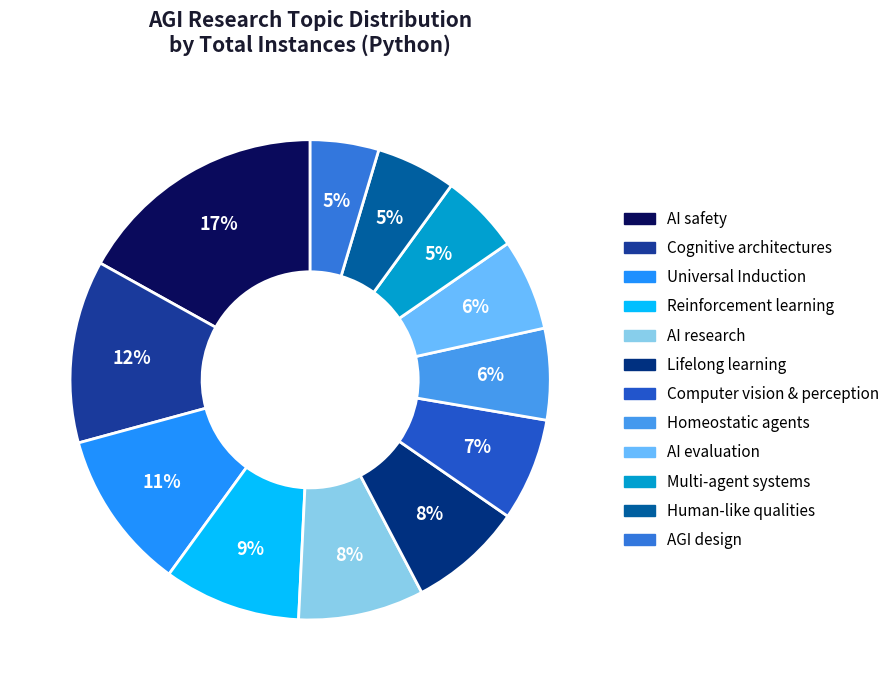

How much of the chart is everything except AGI design?

95.4%